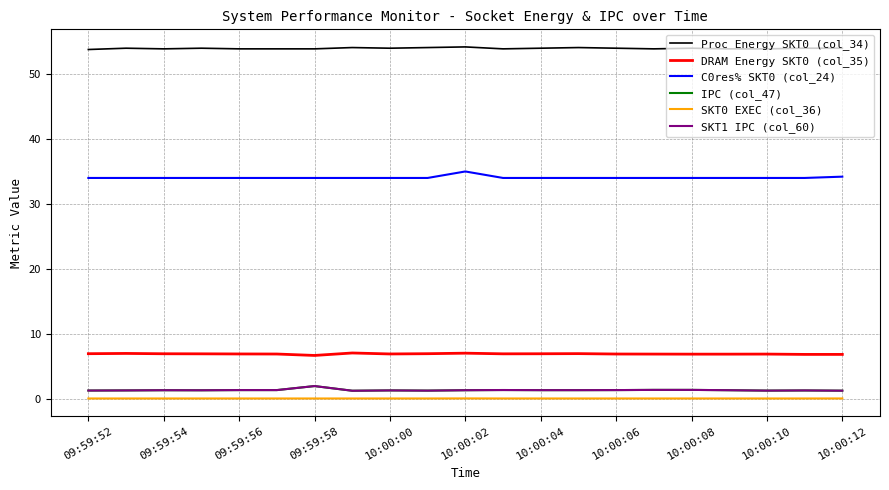

True or false: Proc Energy SKT0 (col_34) and DRAM Energy SKT0 (col_35) cross at least once.

False